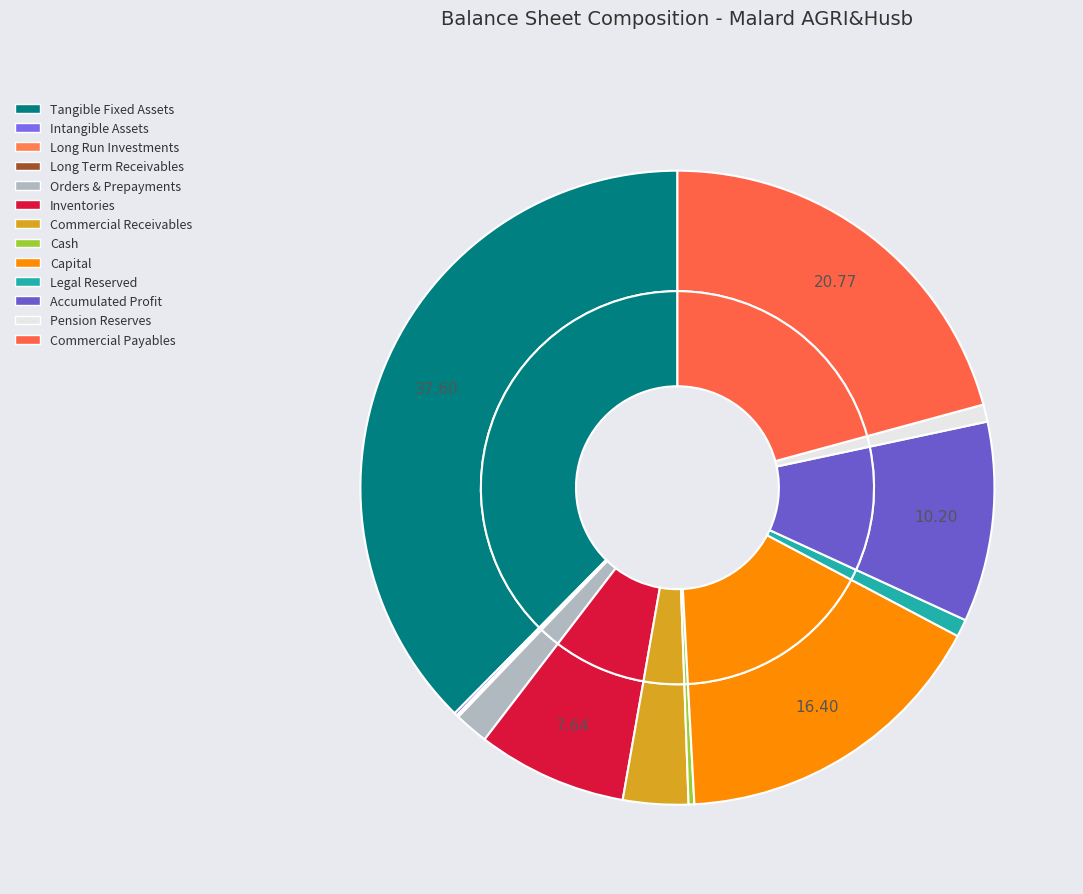

Is there a majority slice in this chart?

No